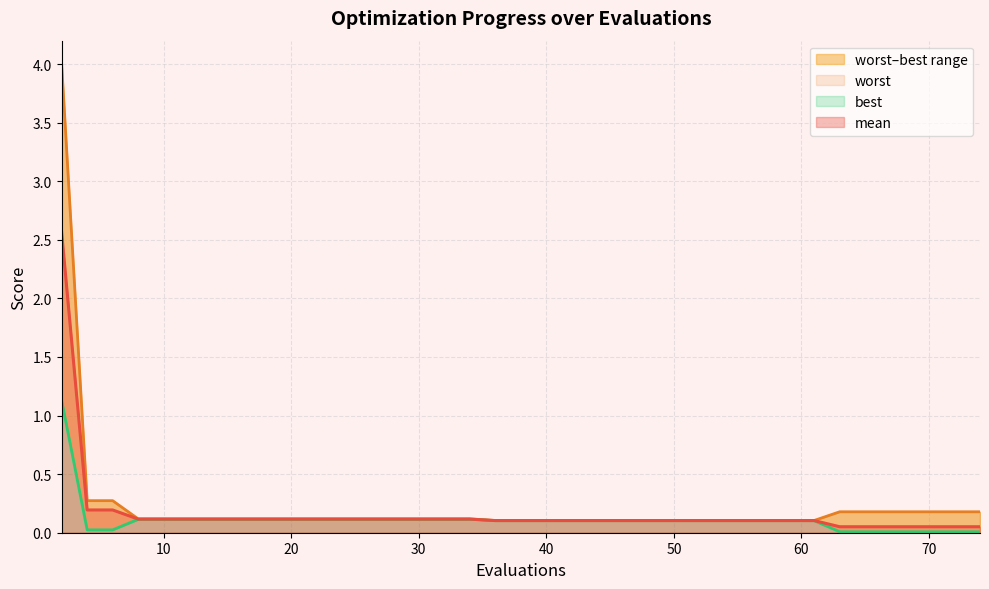

How many categories are shown in the chart?

40